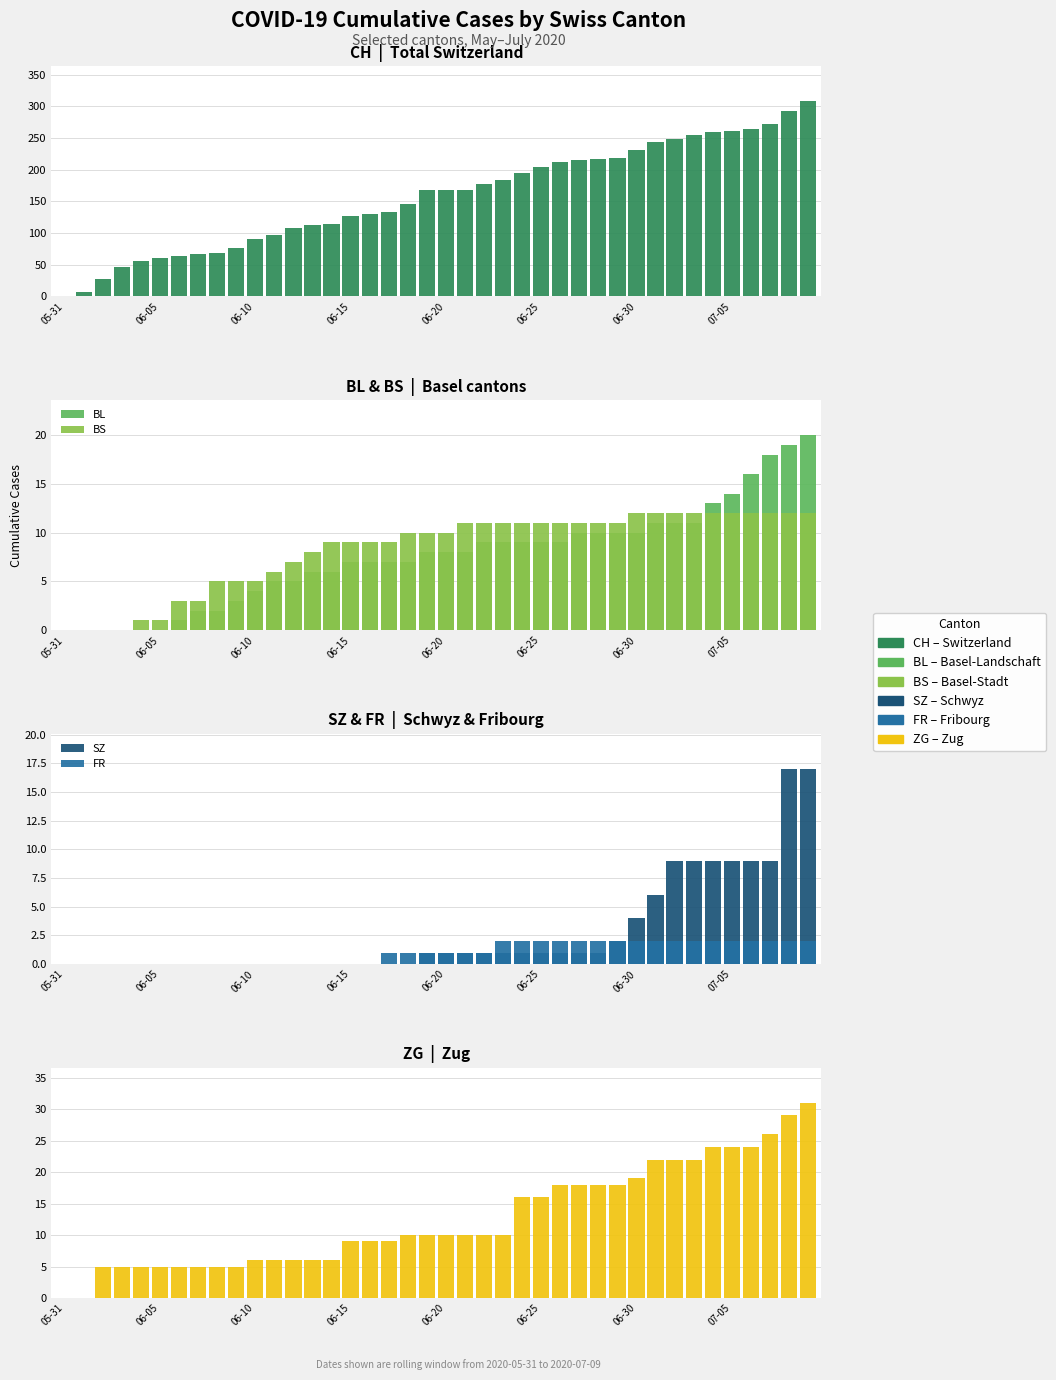

How many data points in CH are above 167?

19